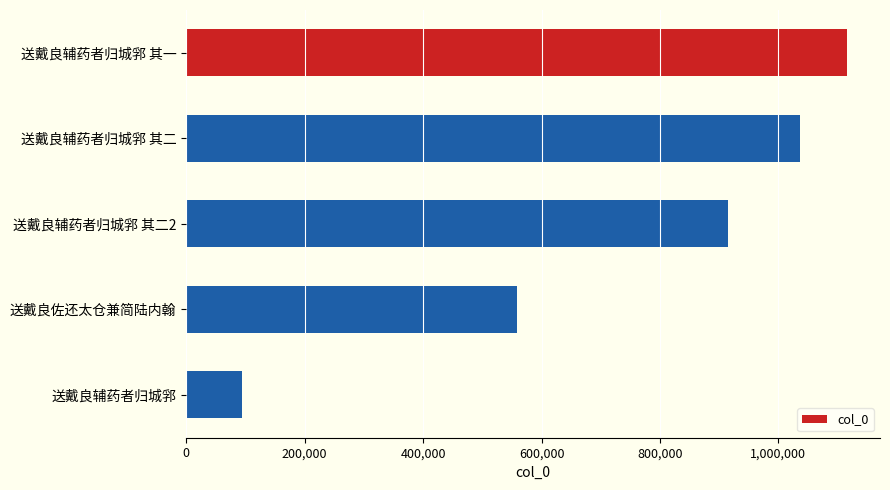

Reading bottom to top, extract all data points from this chart.

送戴良辅药者归城郛=93375	送戴良佐还太仓兼简陆内翰=558292	送戴良辅药者归城郛 其二2=915570	送戴良辅药者归城郛 其二=1036847	送戴良辅药者归城郛 其一=1115830